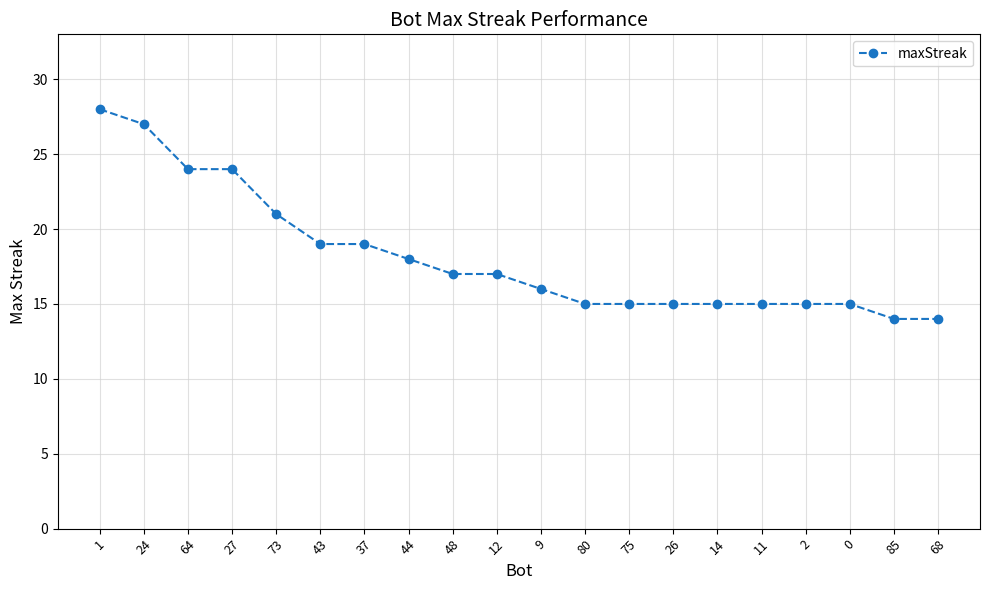

What is the value of the 3rd point from the left?

24